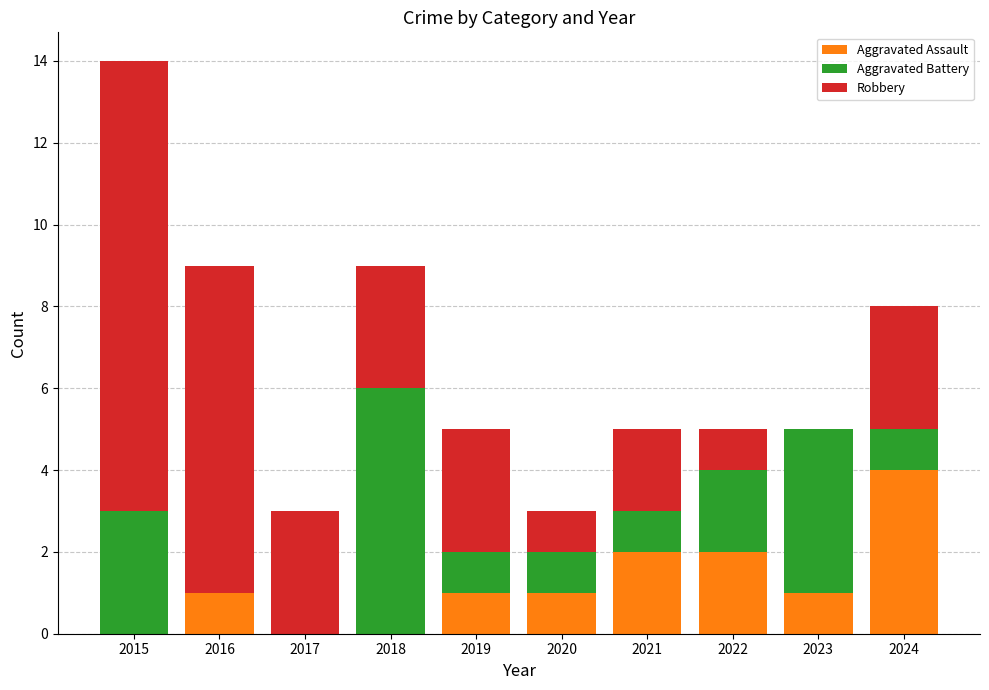

Which category has the highest value in the Aggravated Assault series?

2024